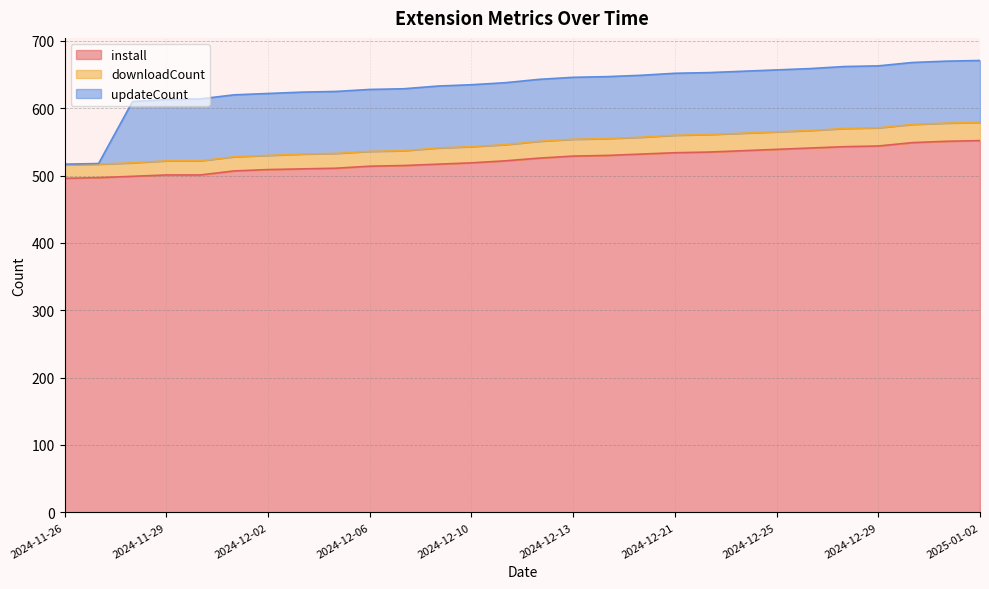

What is the total value across all series at 2024-12-29?

663